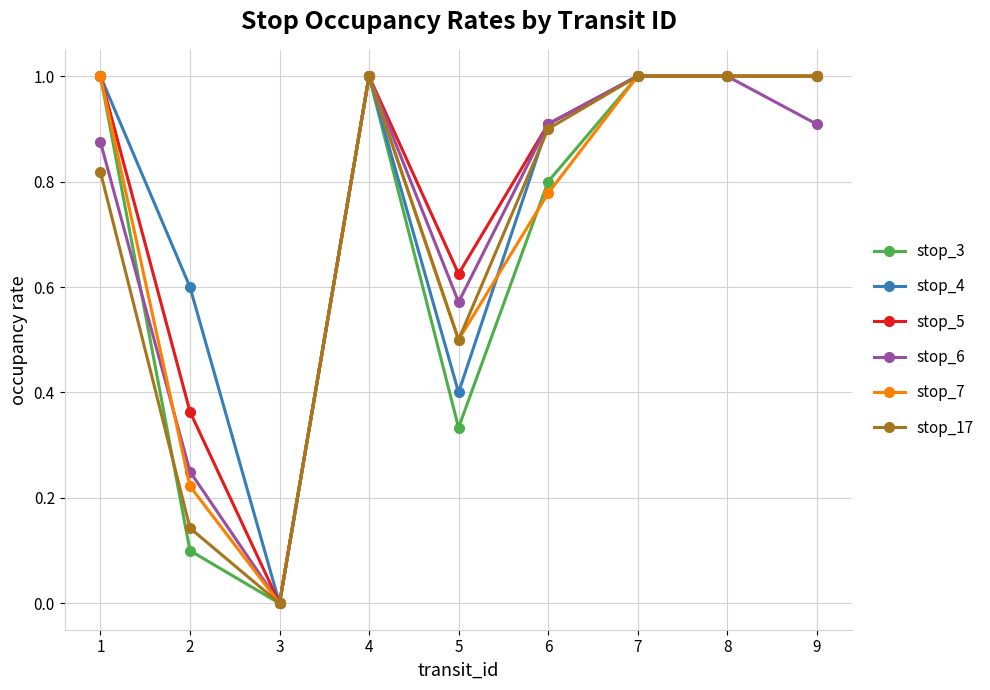

Which category has the lowest value across all series?

3